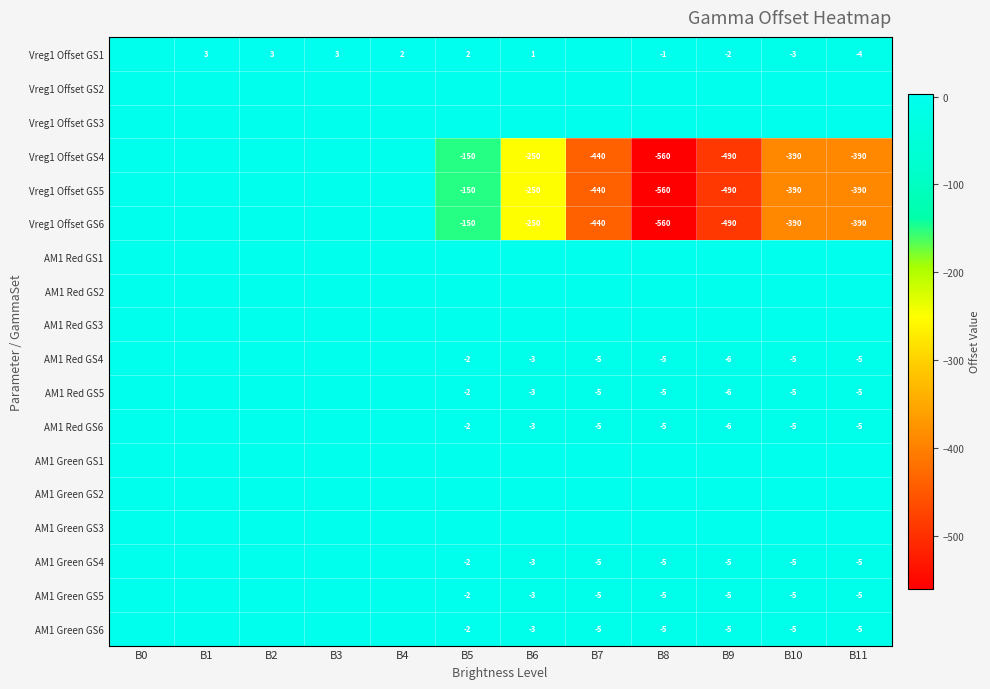

What is the maximum value shown in the chart?

3